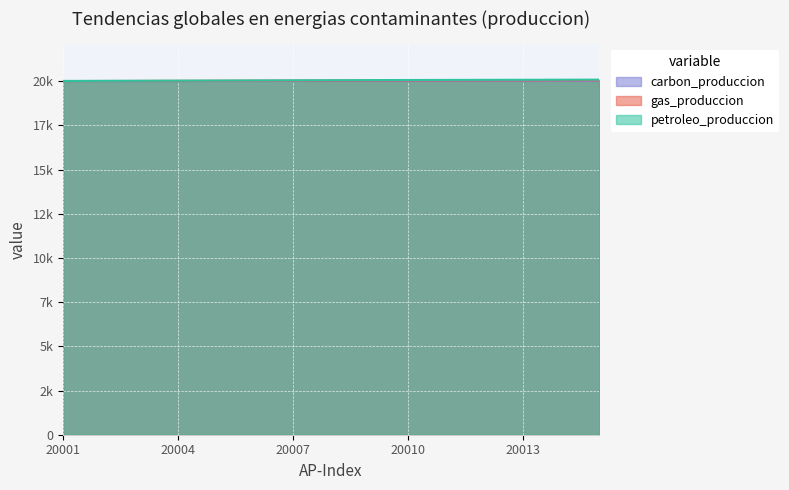

What is the difference between the carbon_produccion values at 20014 and 20007?

7